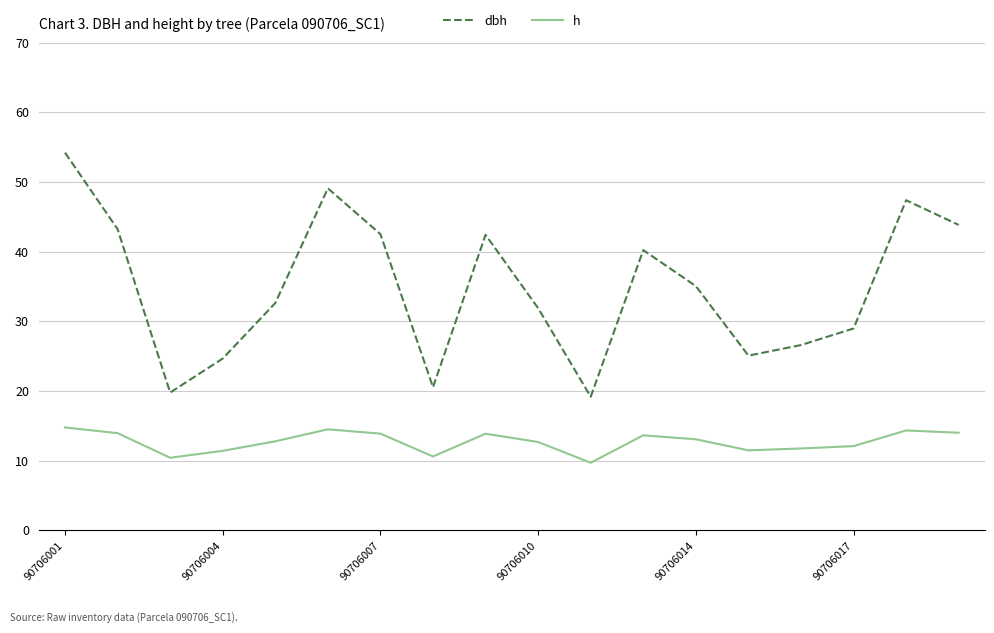

How many values in the dbh series are below 35?

9